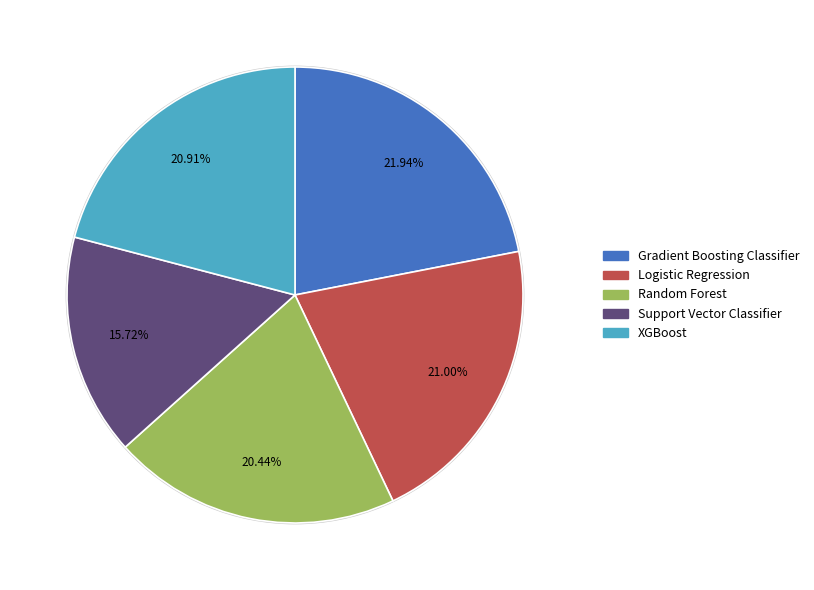

Is Logistic Regression the majority of the pie?

No